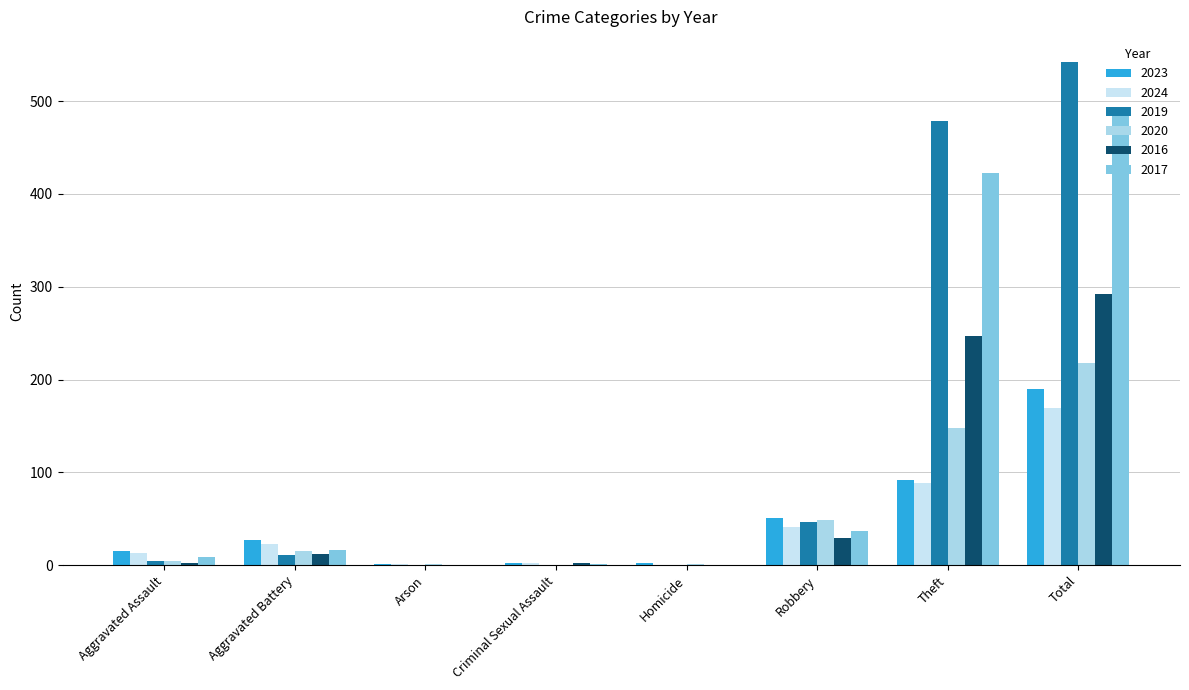

Between Criminal Sexual Assault and Aggravated Assault, which is larger?

Aggravated Assault